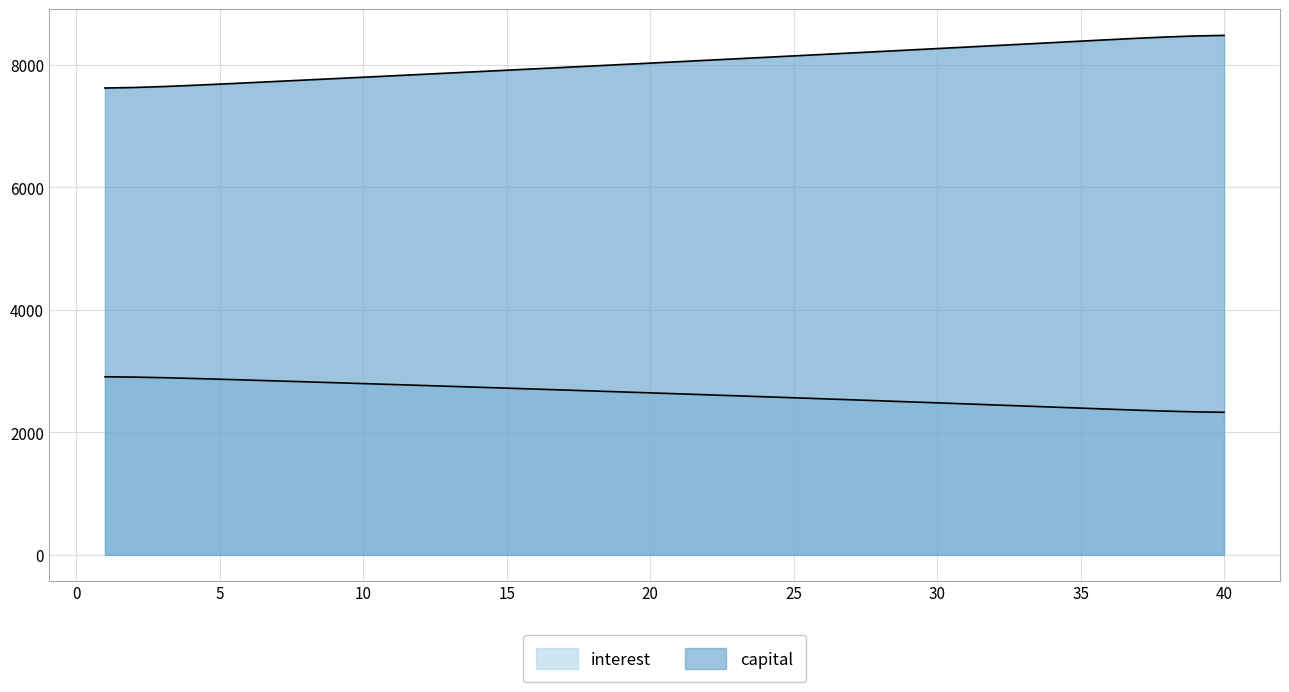

What is the value of the interest point at the 25th from the left?

2566.4